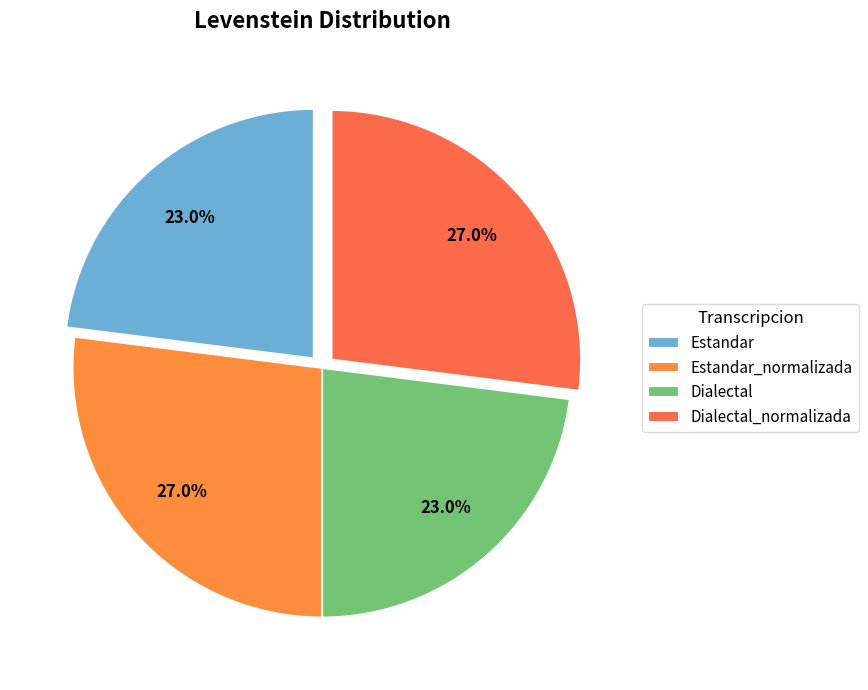

What is the smallest slice in the pie chart?

Estandar